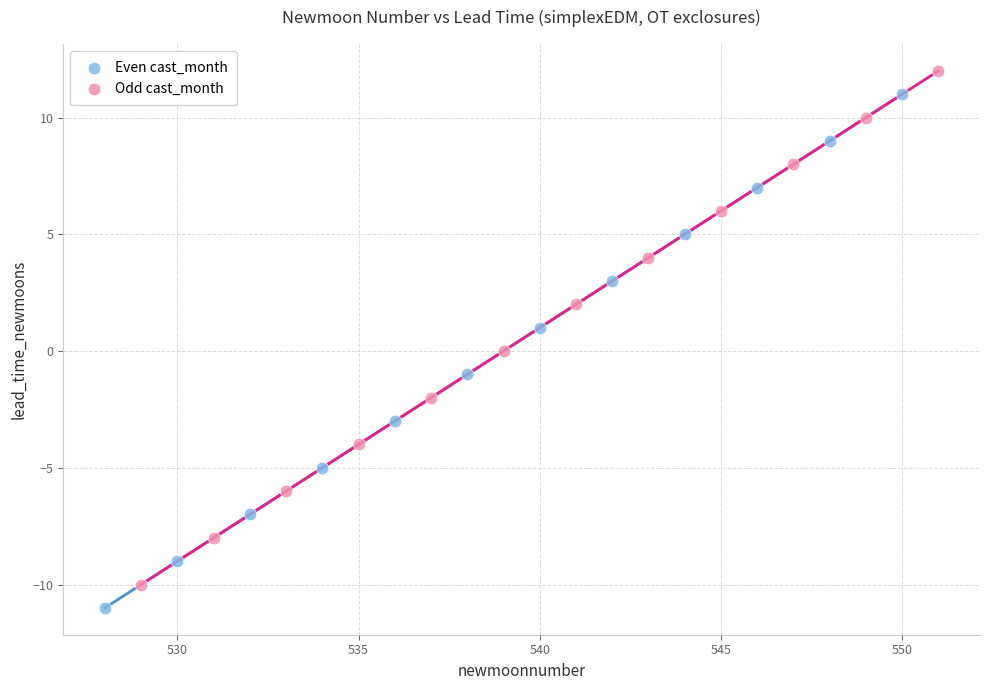

Which series contains the lowest Y value?

Even cast_month